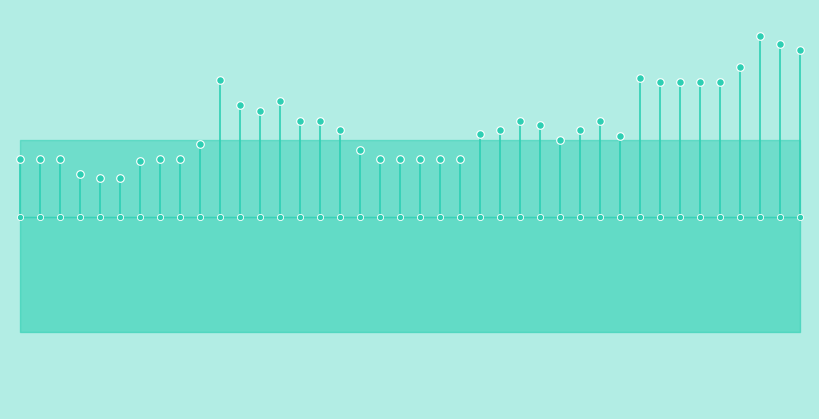

Between 16 and 25, which is larger?

25